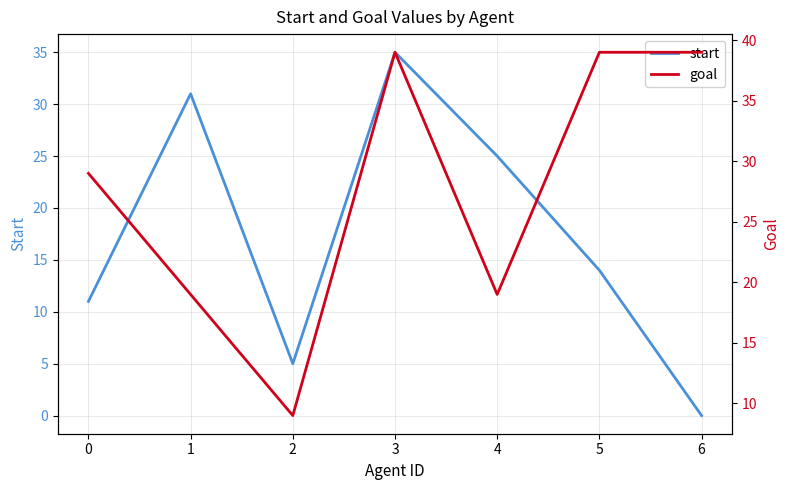

Which series has the largest total across all categories?

goal